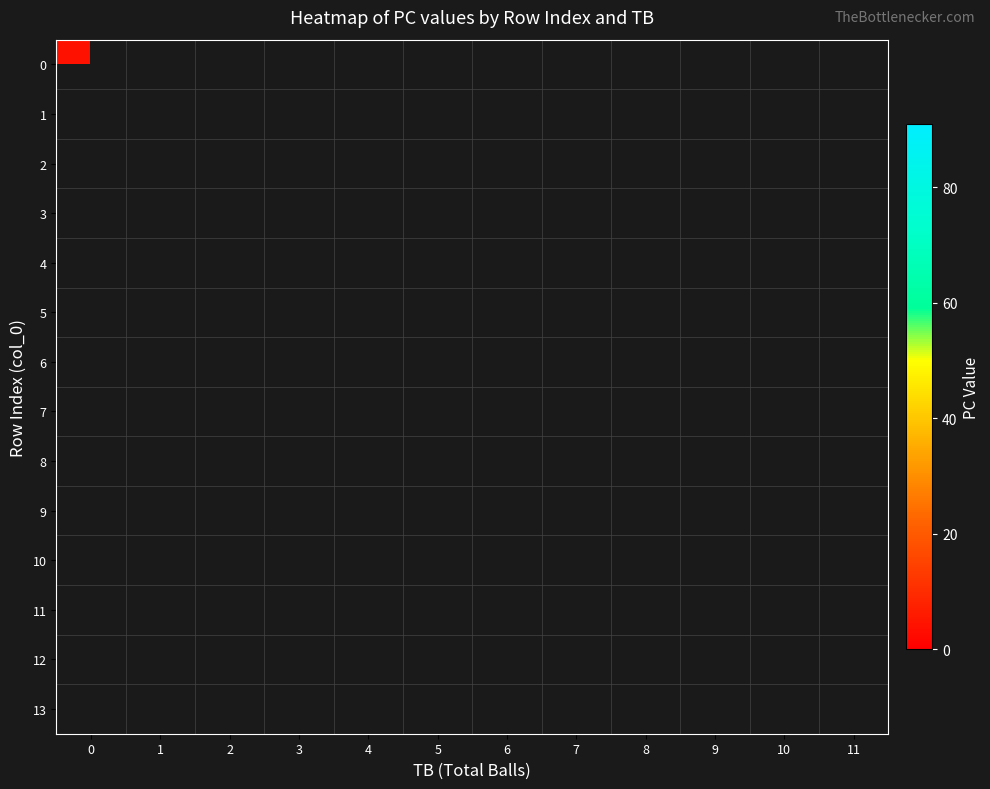

Count the number of categories in the chart.

12